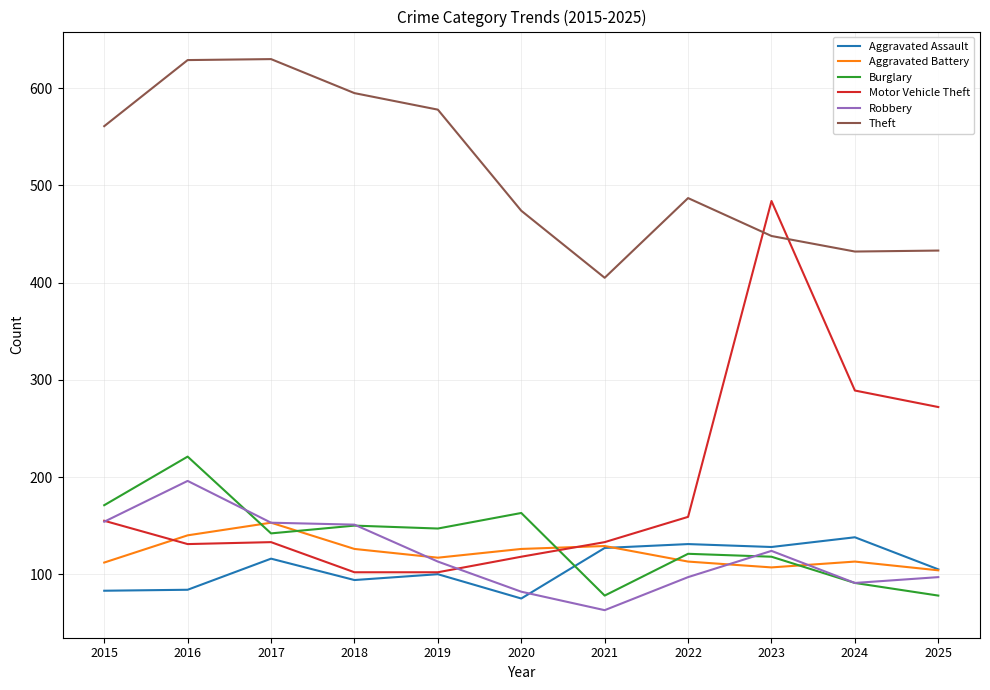

In Aggravated Assault, how many points are lower than both neighbors (excluding endpoints)?

3